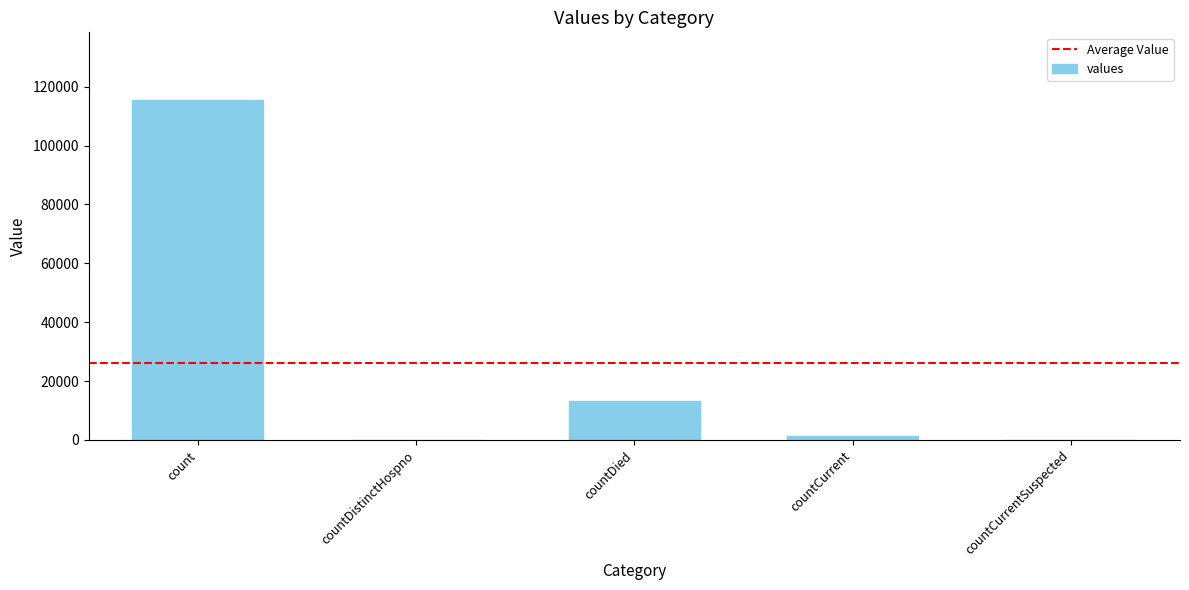

Reading right to left, extract all data points from this chart.

countCurrentSuspected=0	countCurrent=1383	countDied=13343	countDistinctHospno=0	count=115379